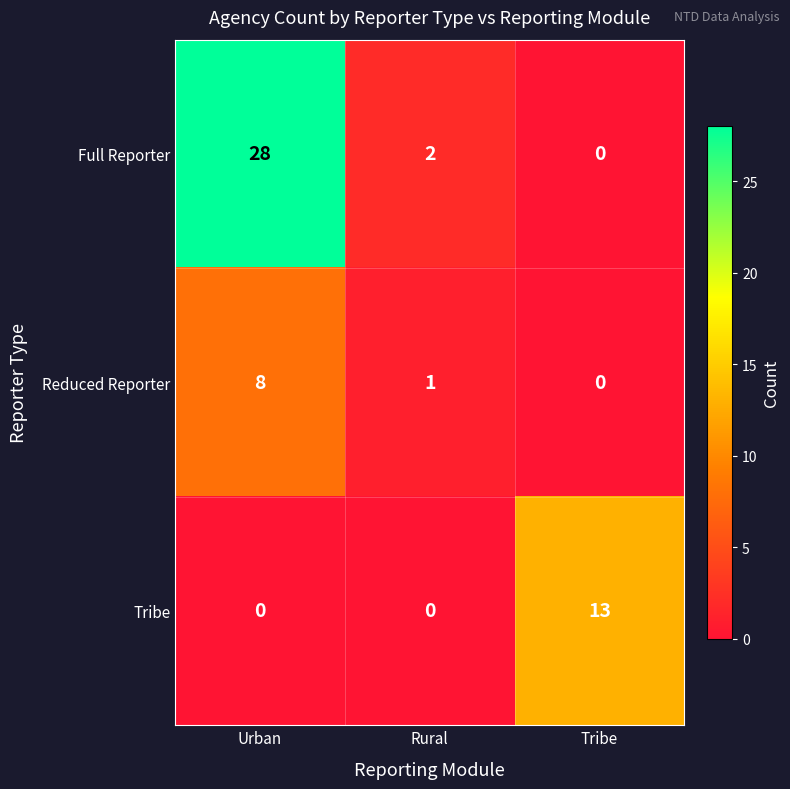

How many series are shown in this chart?

3